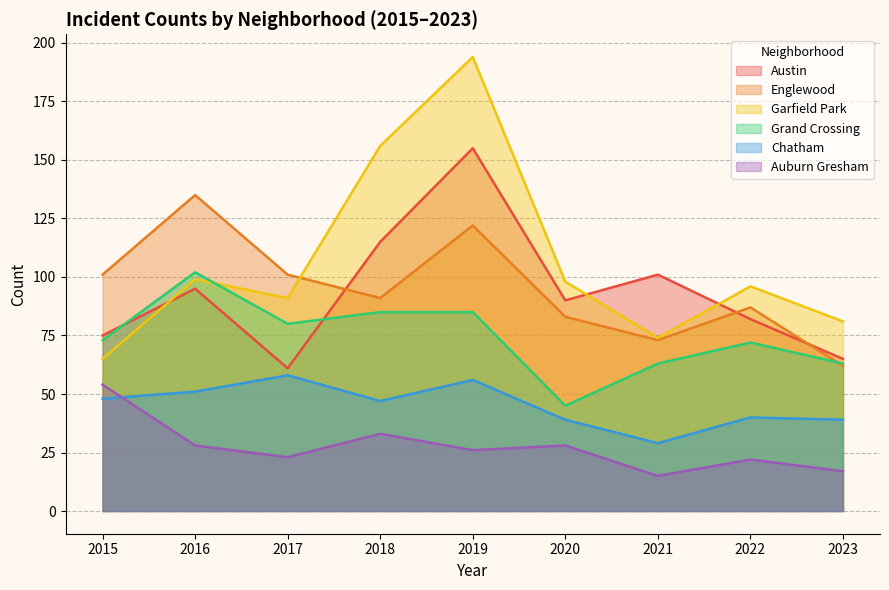

What is the sum of all Austin values?

839